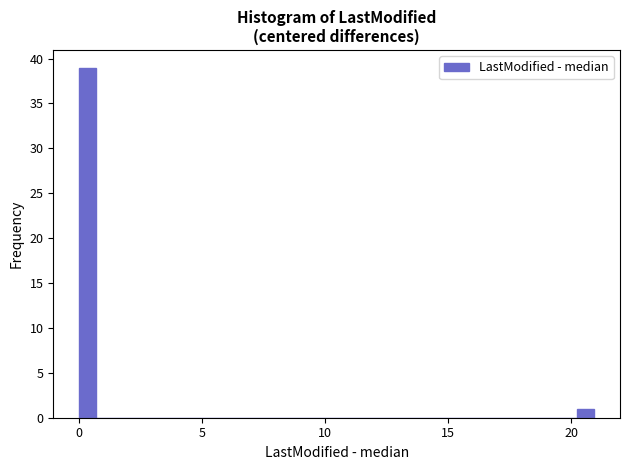

Read against the x-axis, roughly where is the centre of the tallest bar?

0.5